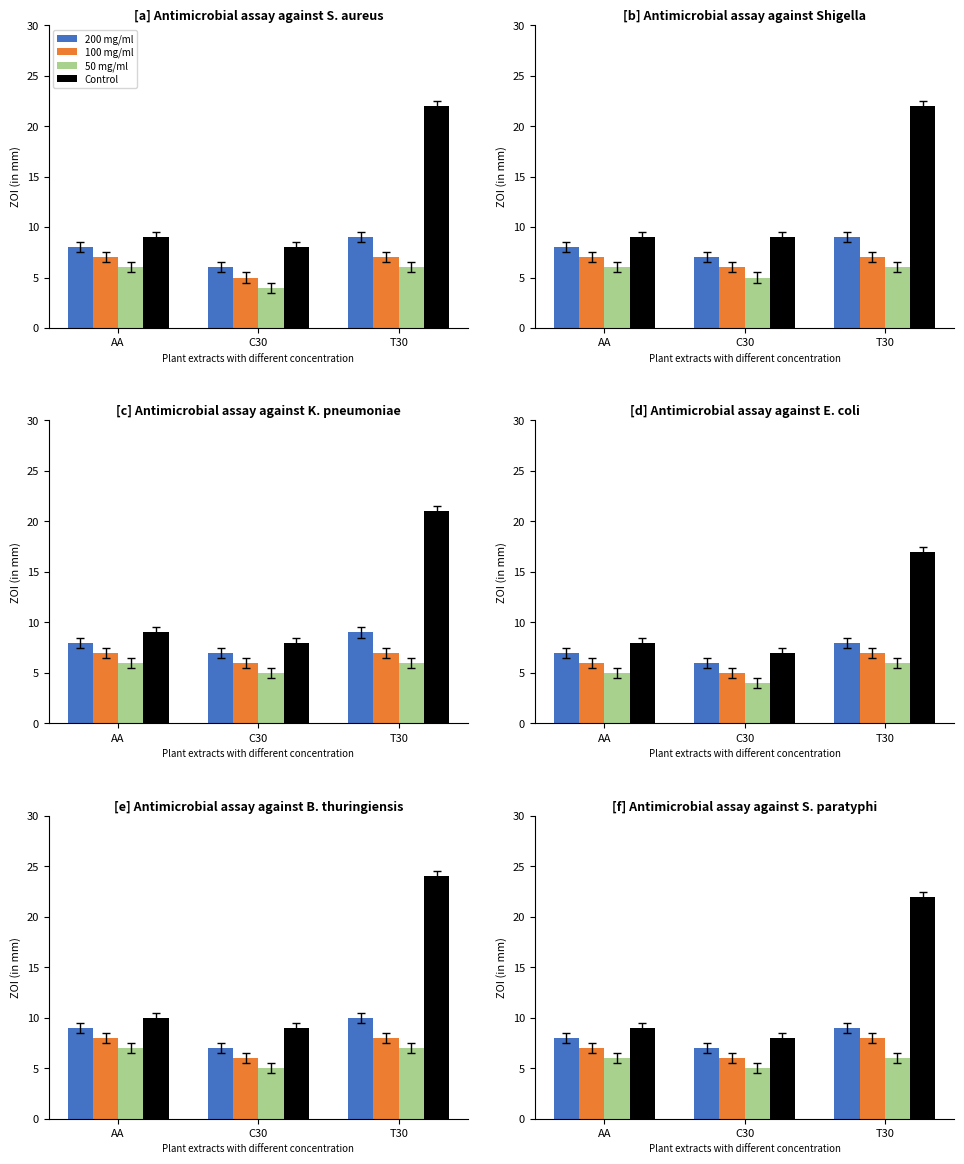

Which series has the widest spread of values?

Control